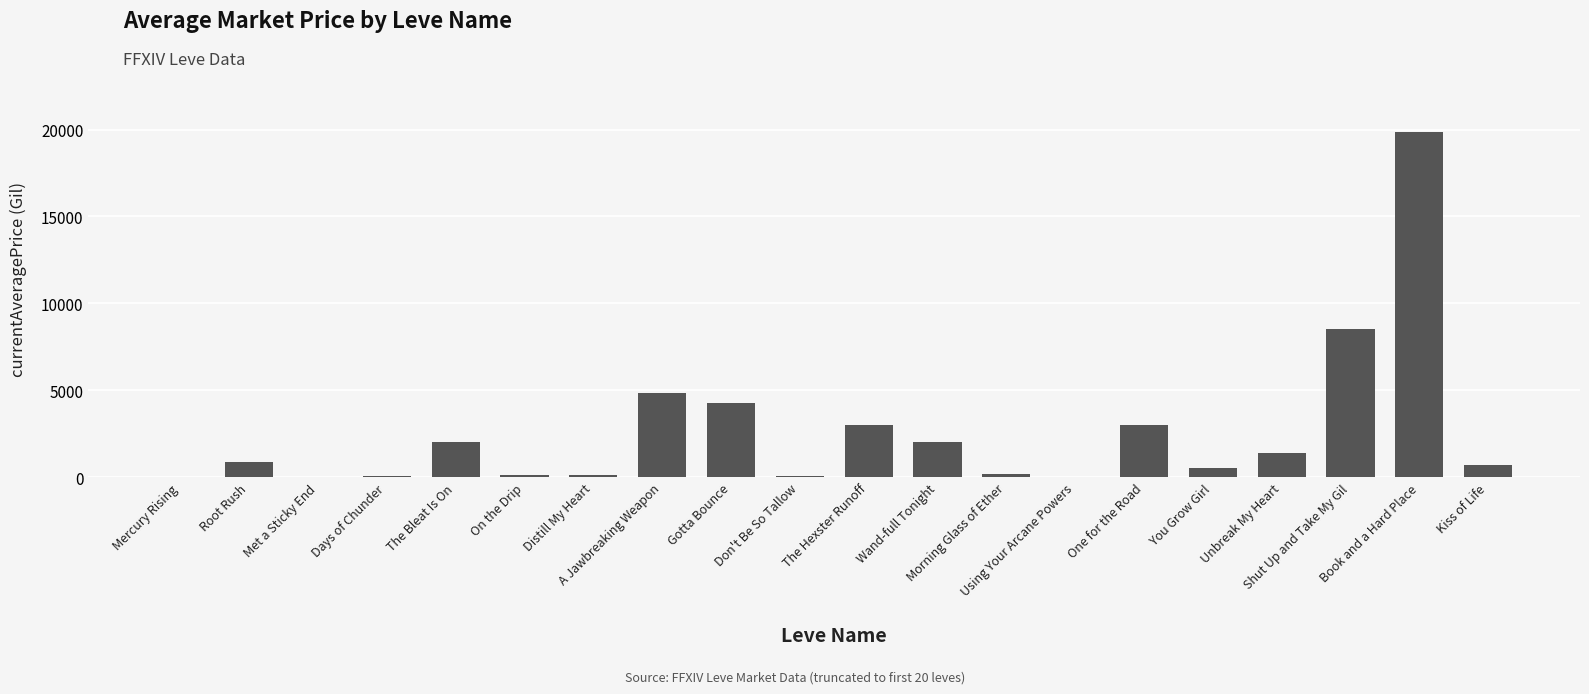

What is the maximum value shown in the chart?

19870.5